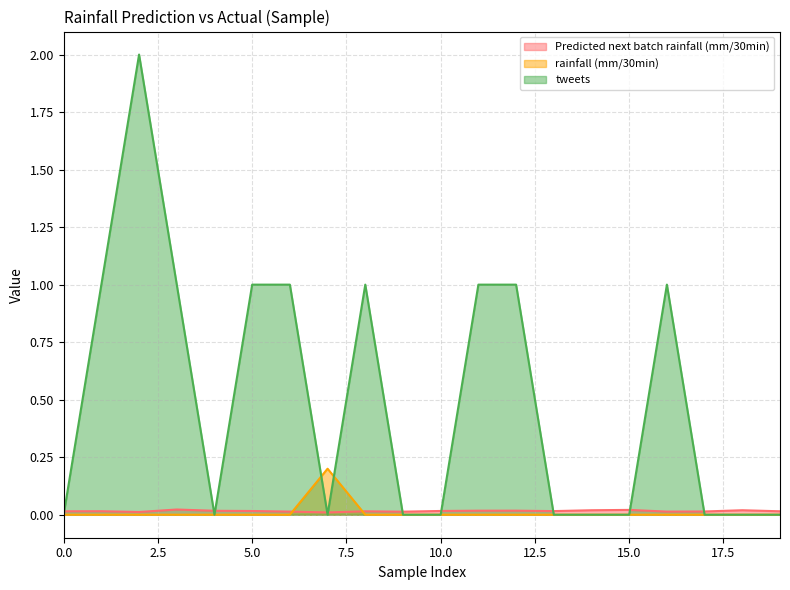

Which series has the largest total across all categories?

tweets